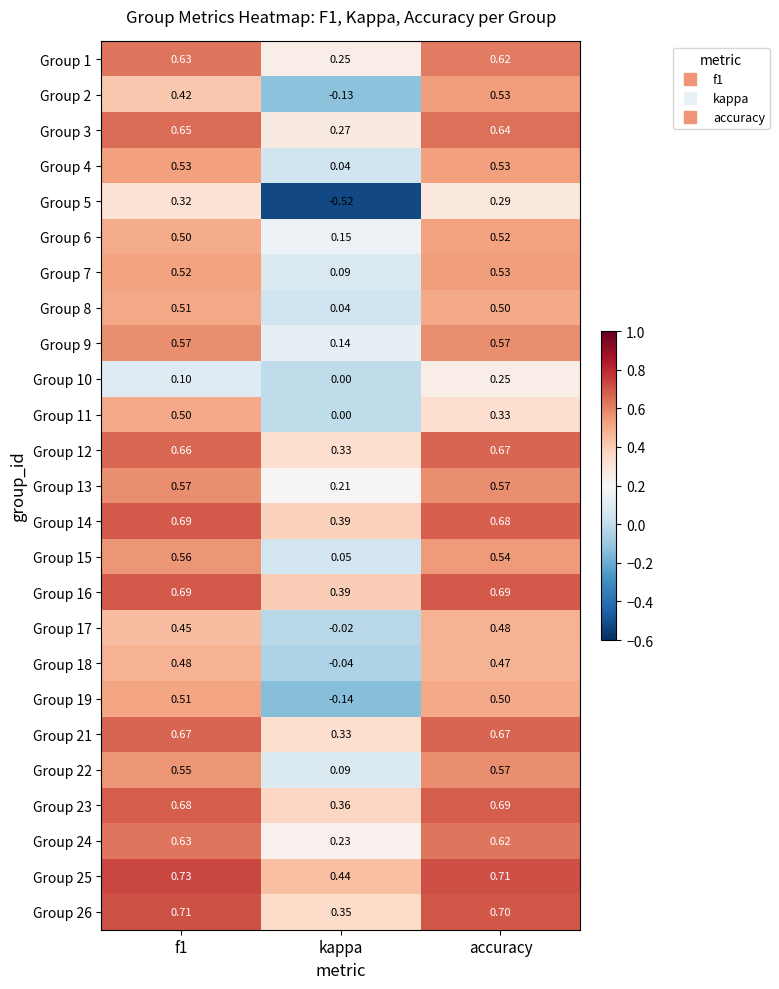

At which category is the sum across all series the highest?

accuracy